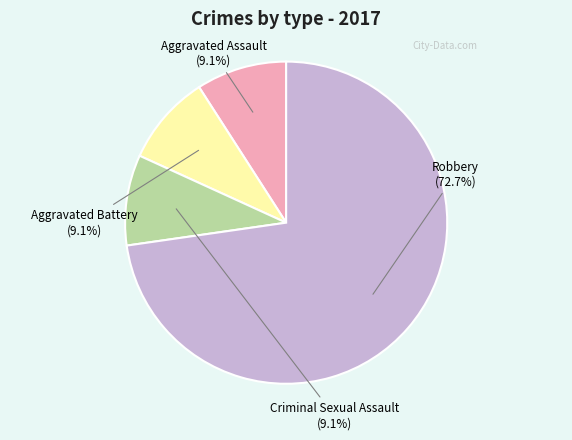

True or false: Robbery accounts for 61% of the total.

False